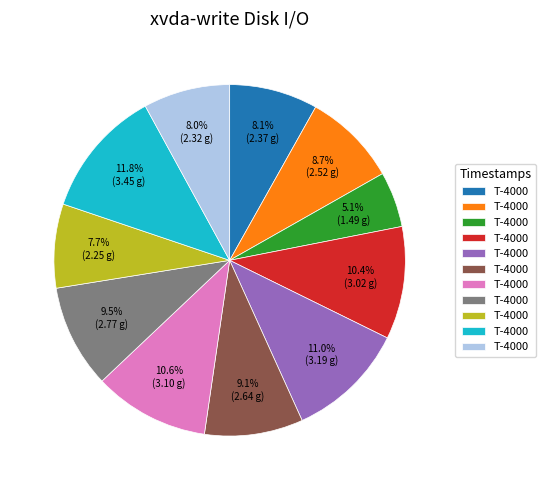

Does any single category account for the majority?

No